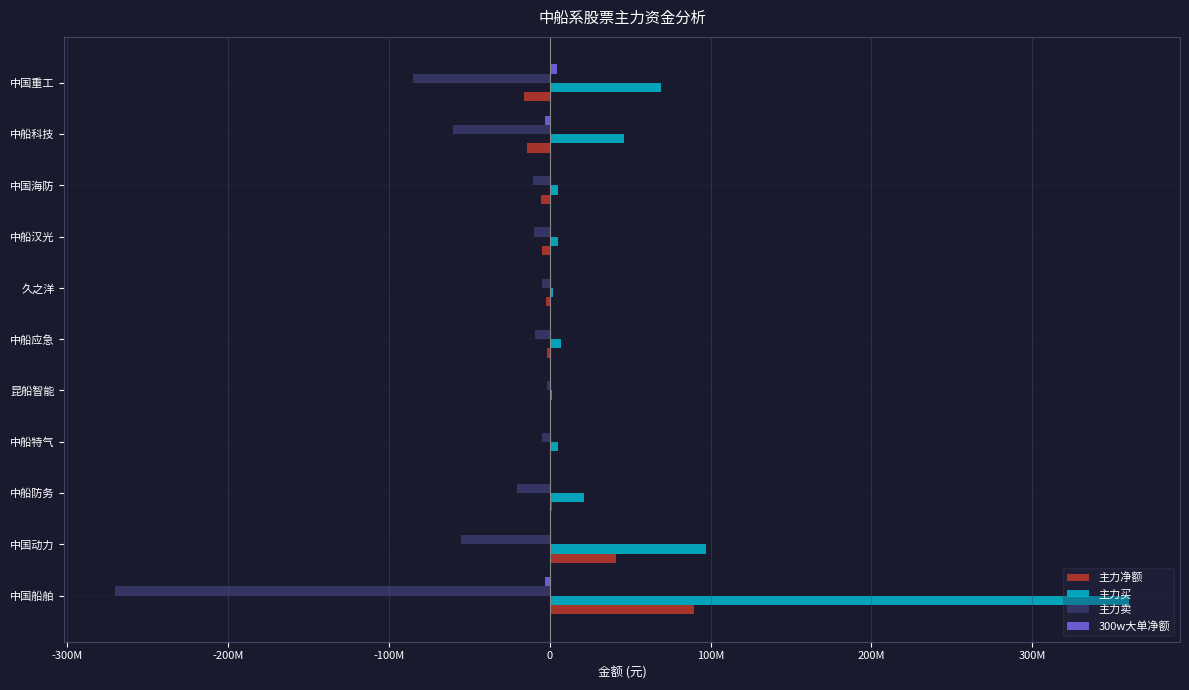

How many bars are there in total?

44